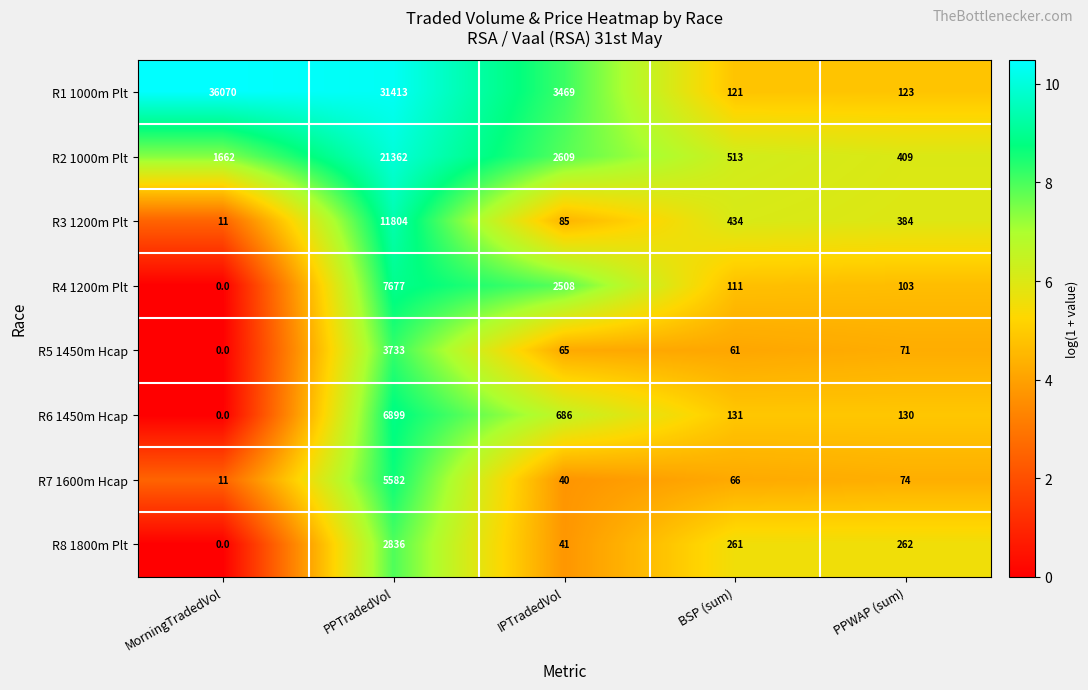

How many data points does each series have?

5